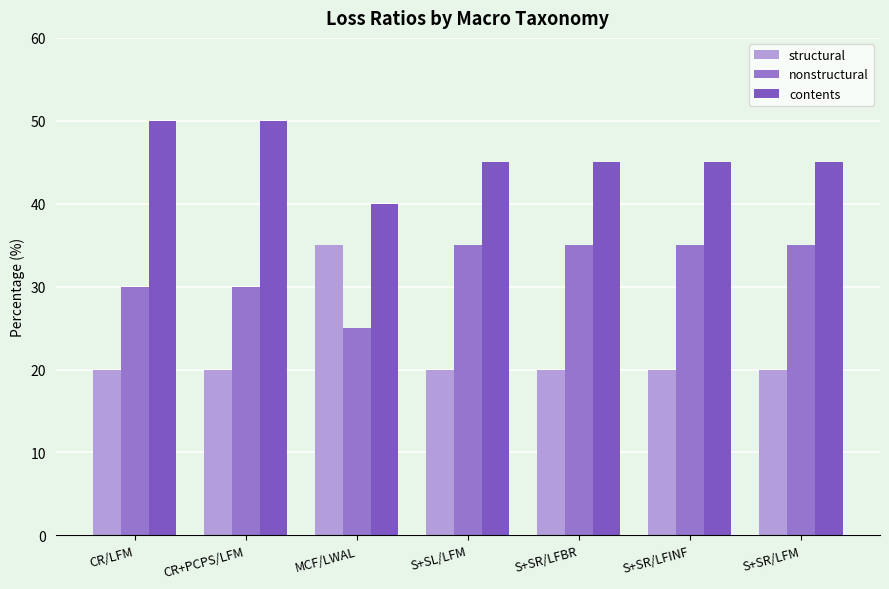

What is the difference between the maximum and minimum values in the contents series?

10